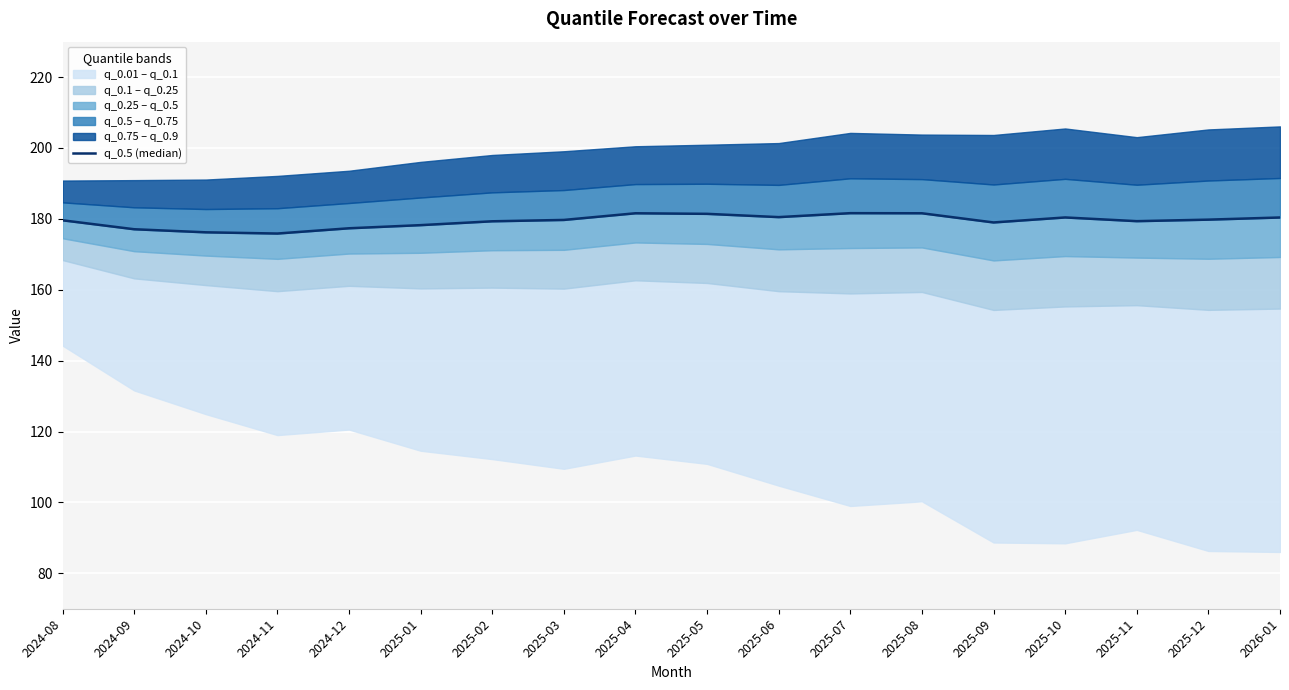

Where is the data nearest to the value 178?

2025-01